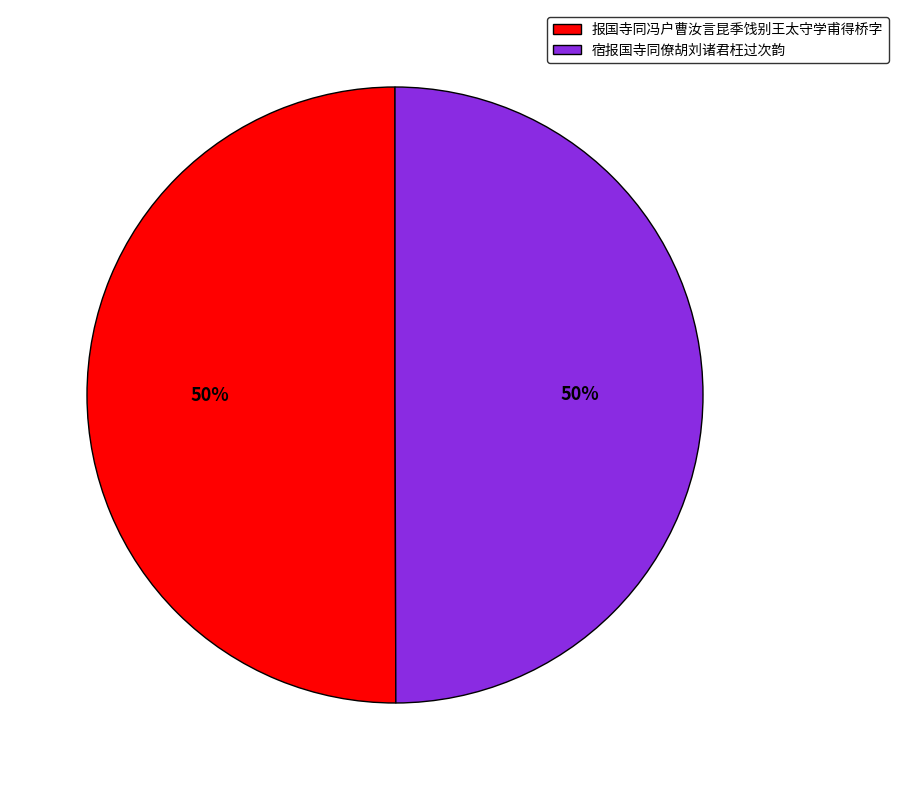

What percentage is the 报国寺同冯户曹汝言昆季饯别王太守学甫得桥字 slice, to the nearest percent?

50%